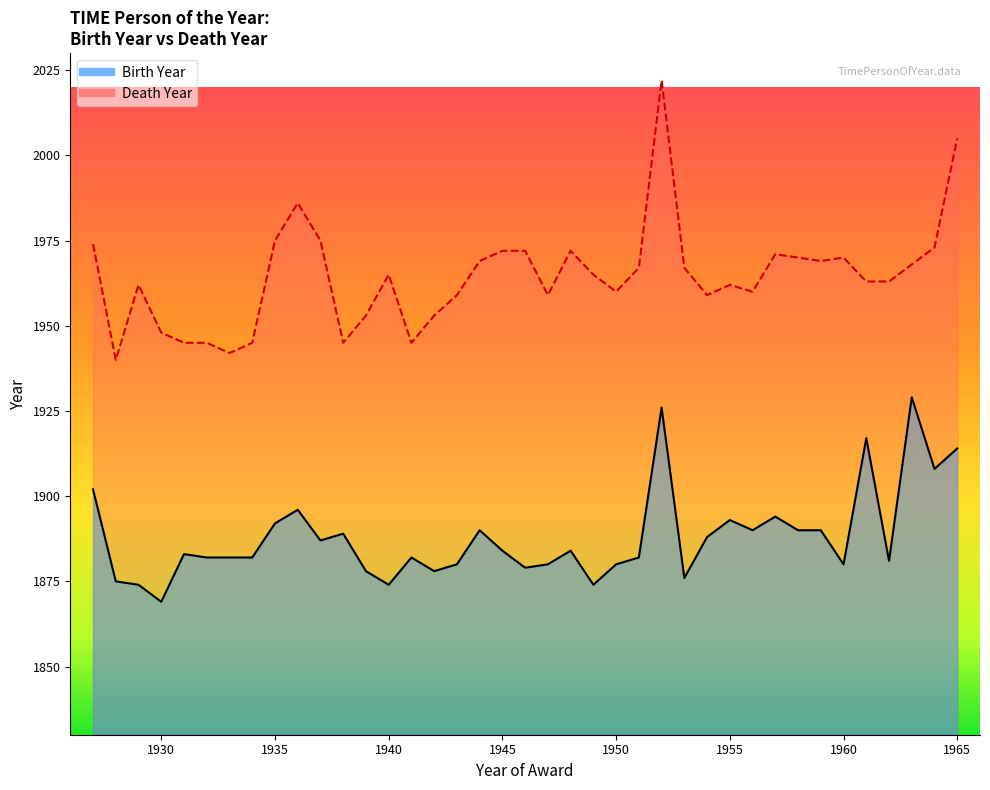

What are all the series names shown in the legend?

Birth Year, Death Year